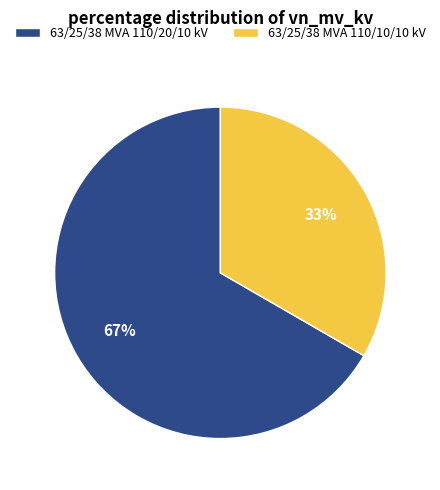

Is there any slice that represents more than half of the pie?

Yes